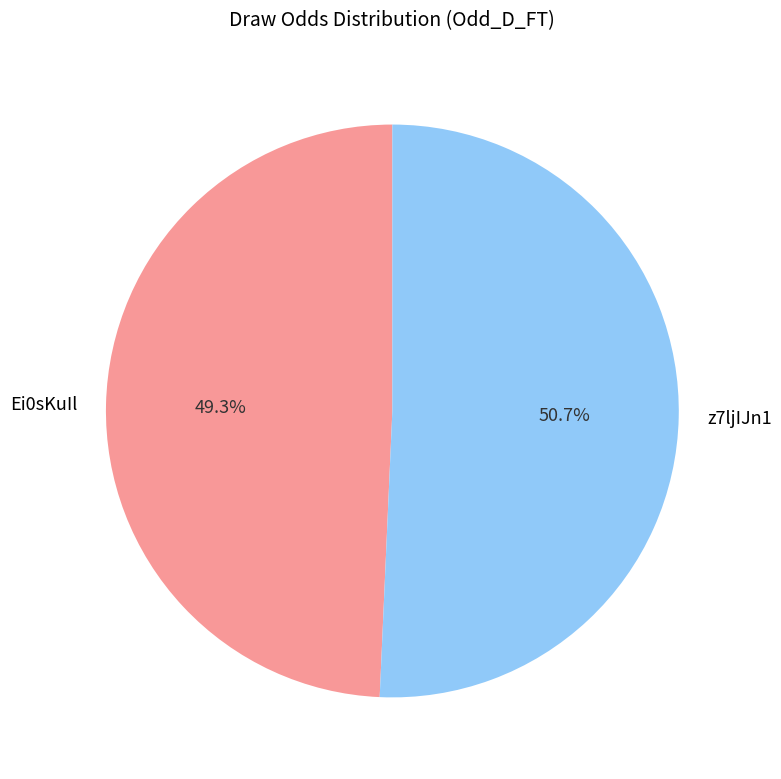

Rank the categories by value from highest to lowest.

z7ljIJn1, Ei0sKuIl